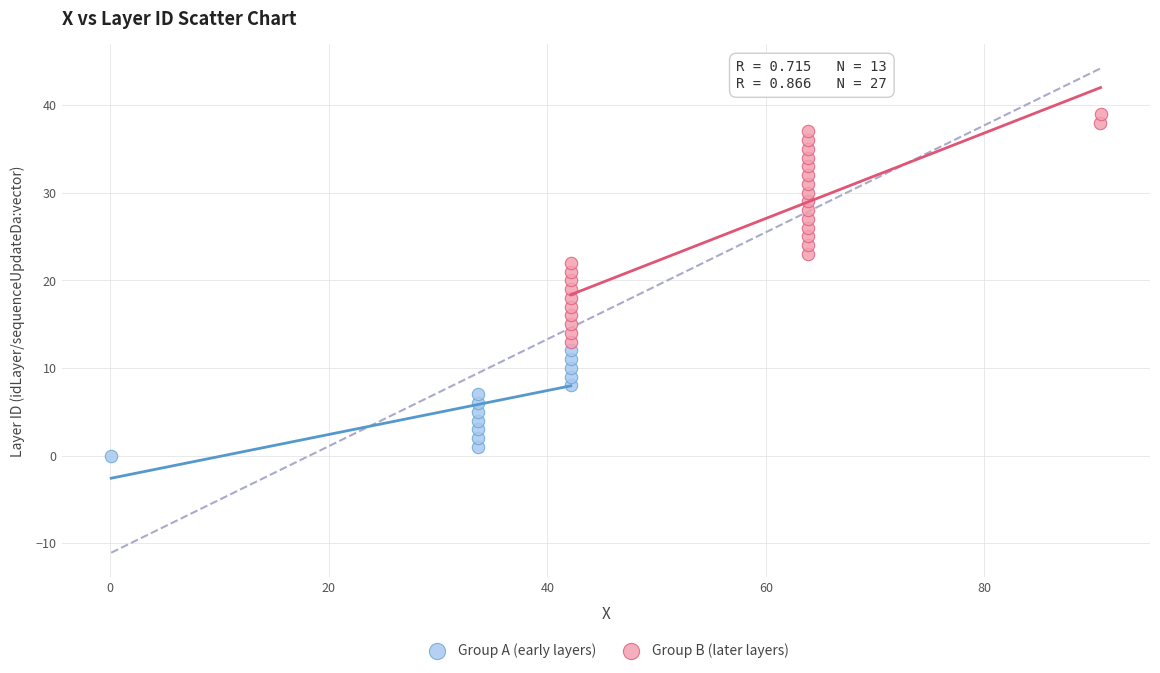

Which series contains the lowest Y value?

Group A (early layers)